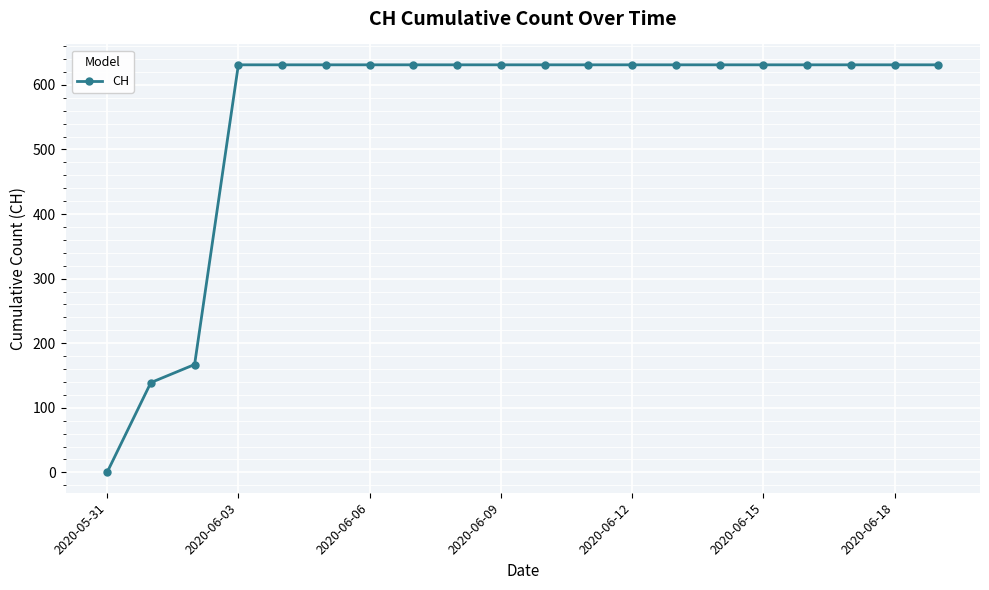

What is the sum of all values?

11033